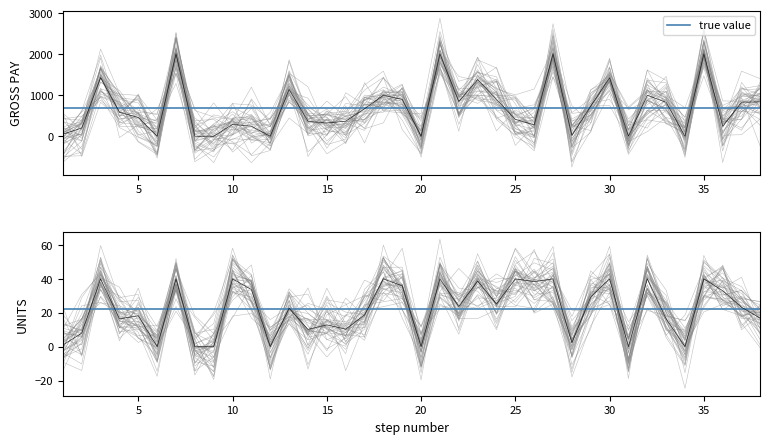

Reading right to left, extract all data points from this chart.

GROSS PAY: 38=839.2	37=833.0	36=239.2	35=2010.0	34=0.0	33=829.1	32=1000.0	31=0.0	30=1430.0	29=735.0	28=16.7	27=2010.0	26=278.4	25=410.0	24=900.9	23=1383.5	22=847.3	21=2010.0	20=0.0	19=897.5	18=1000.0	17=668.5	16=368.2	15=322.5	14=364.6	13=1140.7	12=0.0	11=244.3	10=290.0	9=0.0	8=0.0	7=2010.0	6=0.0	5=457.5	4=586.3	3=1430.0	2=200.0	1=50.2
UNITS: 38=16.7	37=23.3	36=33.0	35=40.0	34=0.0	33=16.5	32=40.0	31=0.0	30=40.0	29=29.4	28=2.3	27=40.0	26=38.4	25=40.0	24=25.2	23=38.7	22=23.7	21=40.0	20=0.0	19=35.9	18=40.0	17=18.7	16=10.3	15=12.9	14=10.2	13=22.7	12=0.0	11=33.7	10=40.0	9=0.0	8=0.0	7=40.0	6=0.0	5=18.3	4=16.4	3=40.0	2=8.0	1=1.0